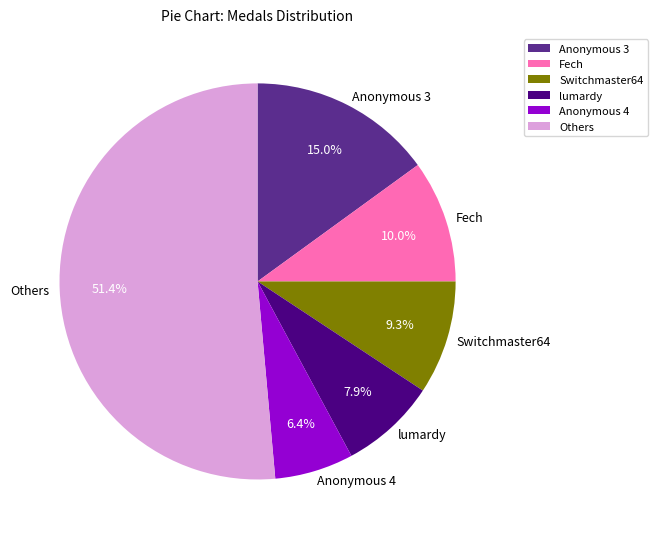

Does Anonymous 4 account for over 50% of the chart?

No